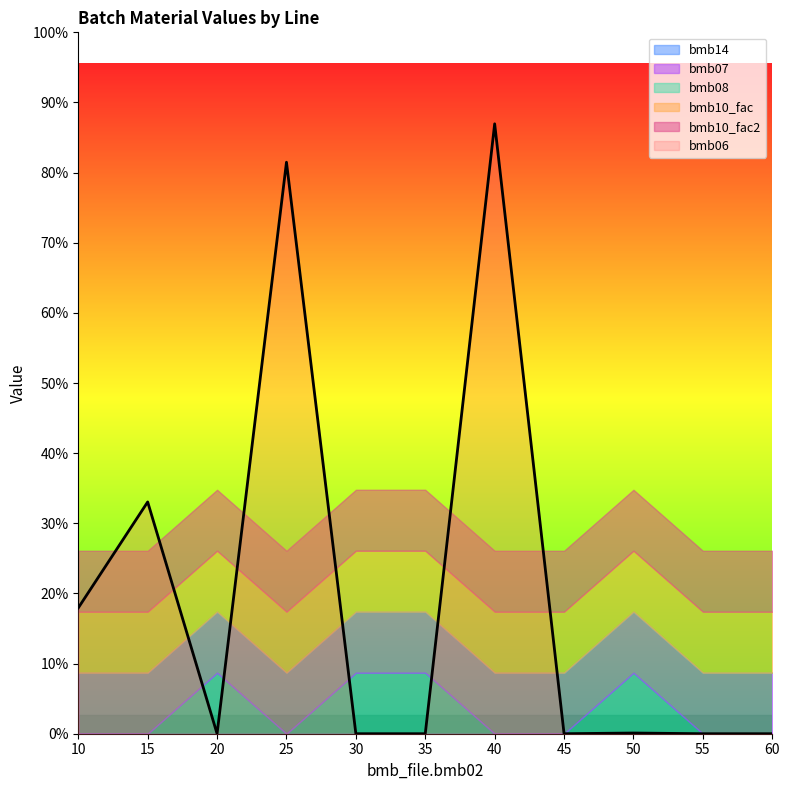

Reading right to left, list all the values displayed in this chart.

bmb06: 60=0.0	55=0.0	50=1.1	45=0.0	40=921.0	35=0.0	30=0.0	25=863.0	20=0.0	15=350.0	10=190.0
bmb14: 60=0.0	55=0.0	50=1.0	45=0.0	40=0.0	35=1.0	30=1.0	25=0.0	20=1.0	15=0.0	10=0.0
bmb07: 60=1.0	55=1.0	50=1.0	45=1.0	40=1.0	35=1.0	30=1.0	25=1.0	20=1.0	15=1.0	10=1.0
bmb08: 60=0.0	55=0.0	50=0.0	45=0.0	40=0.0	35=0.0	30=0.0	25=0.0	20=0.0	15=0.0	10=0.0
bmb10_fac: 60=1.0	55=1.0	50=1.0	45=1.0	40=1.0	35=1.0	30=1.0	25=1.0	20=1.0	15=1.0	10=1.0
bmb10_fac2: 60=1.0	55=1.0	50=1.0	45=1.0	40=1.0	35=1.0	30=1.0	25=1.0	20=1.0	15=1.0	10=1.0